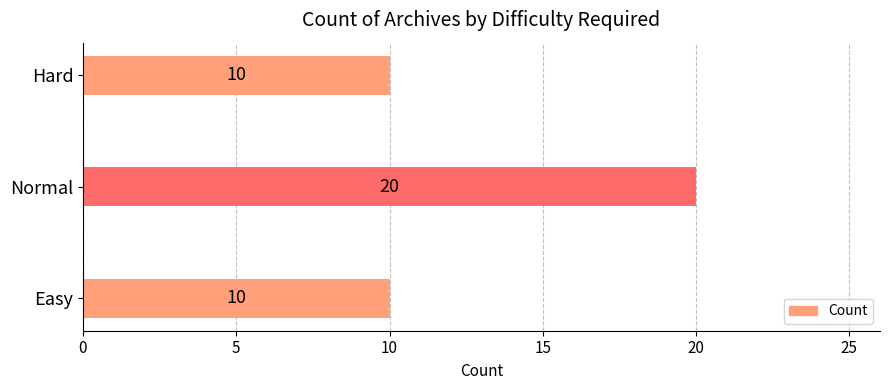

Reading top to bottom, transcribe all the data shown in this chart.

10	20	10